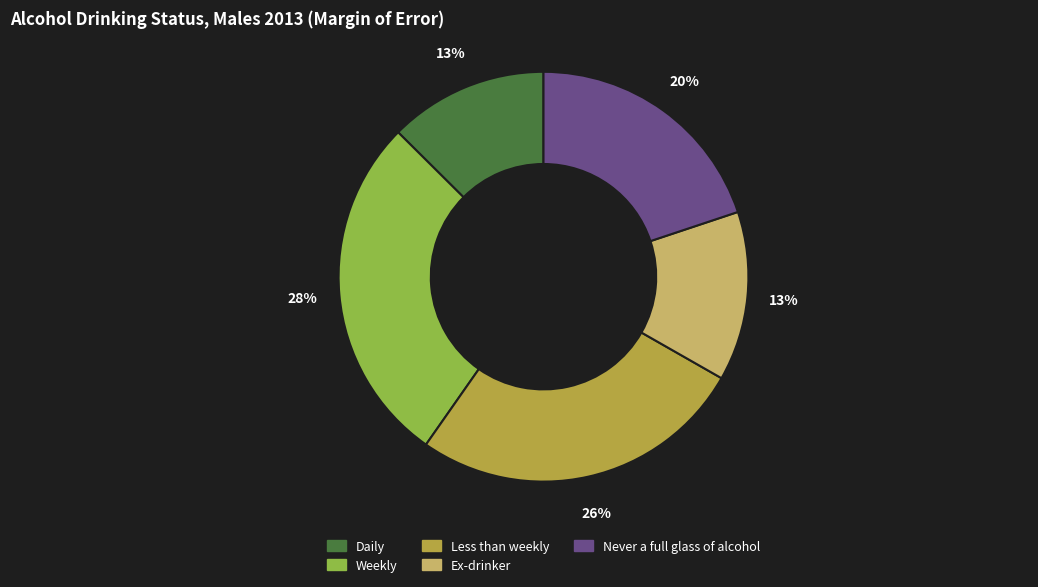

Is there a majority slice in this chart?

No